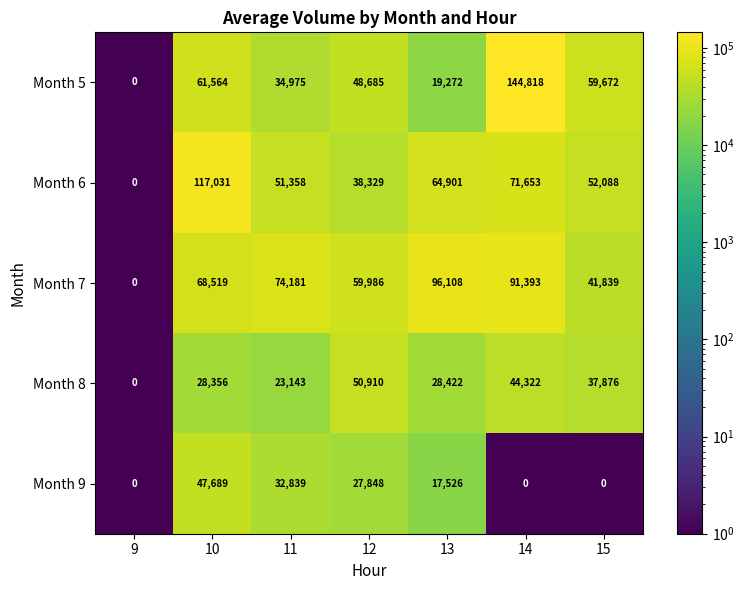

What is the difference between the Month 7 values at 10 and 13?

27589